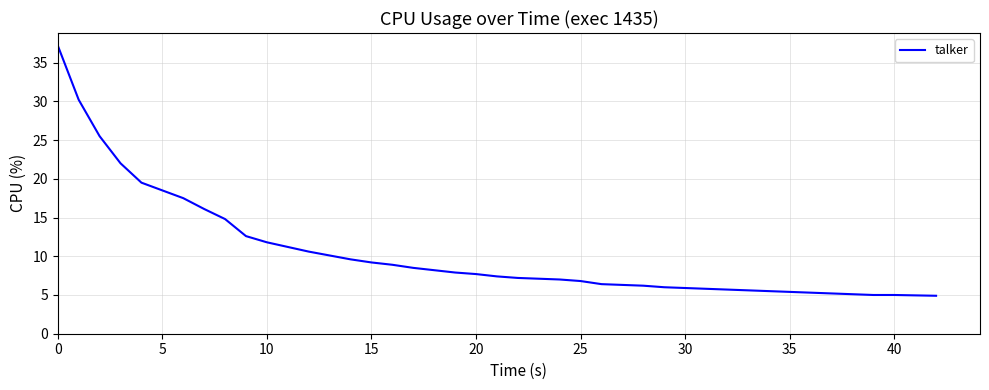

What is the difference between the maximum and minimum values?

32.3